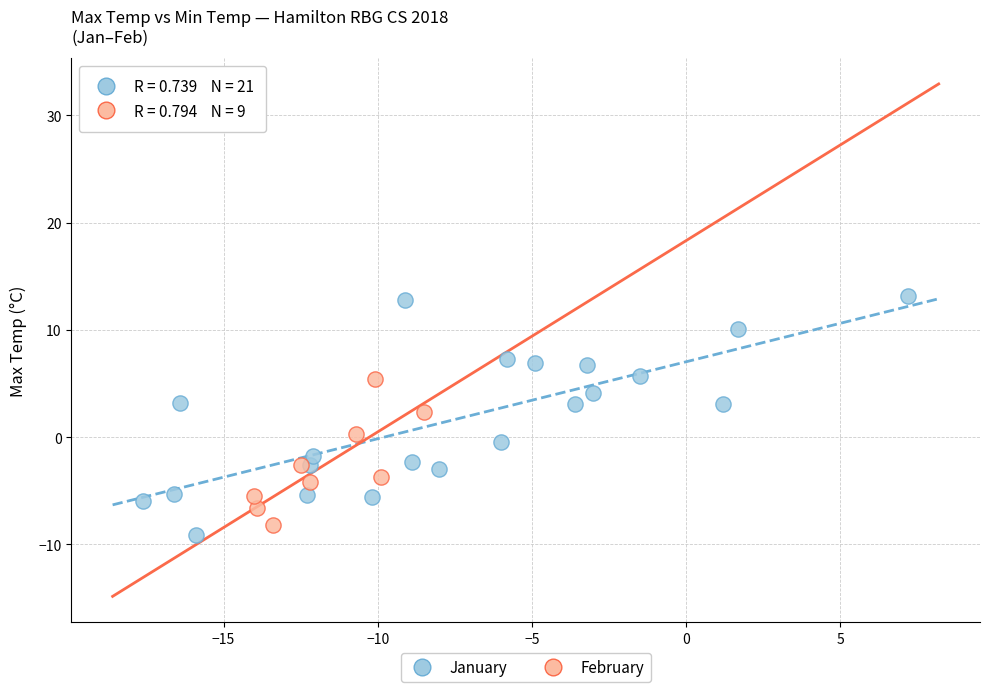

What are all the series names shown in the legend?

January, February